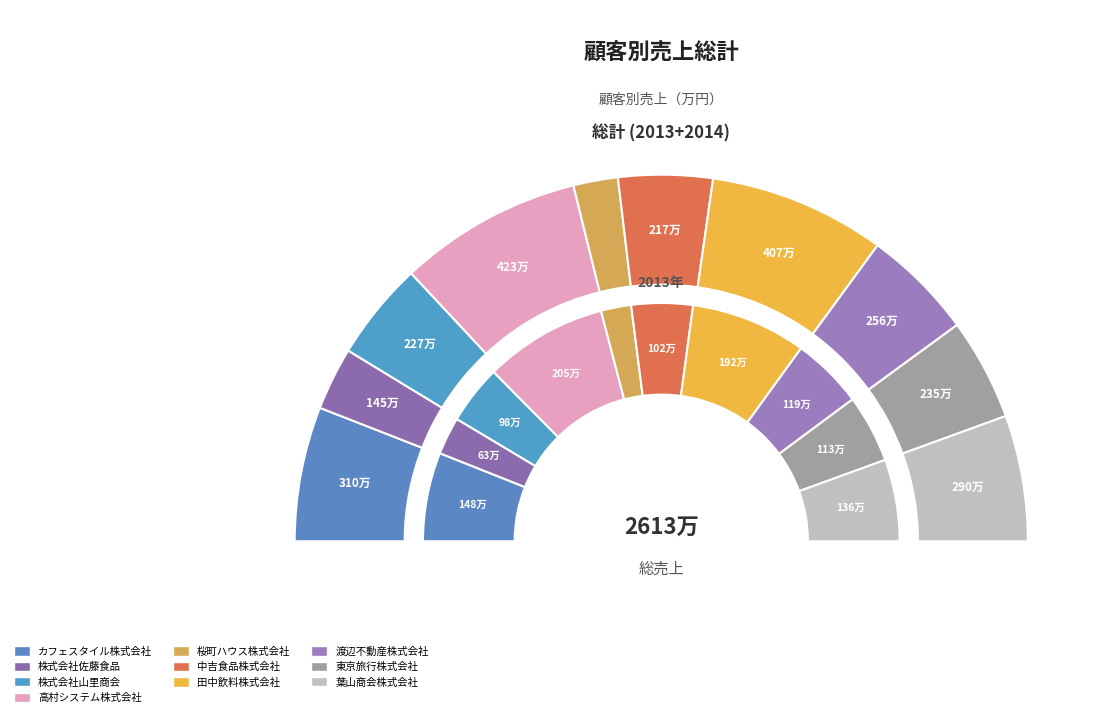

Is カフェスタイル株式会社 the majority of the pie?

No